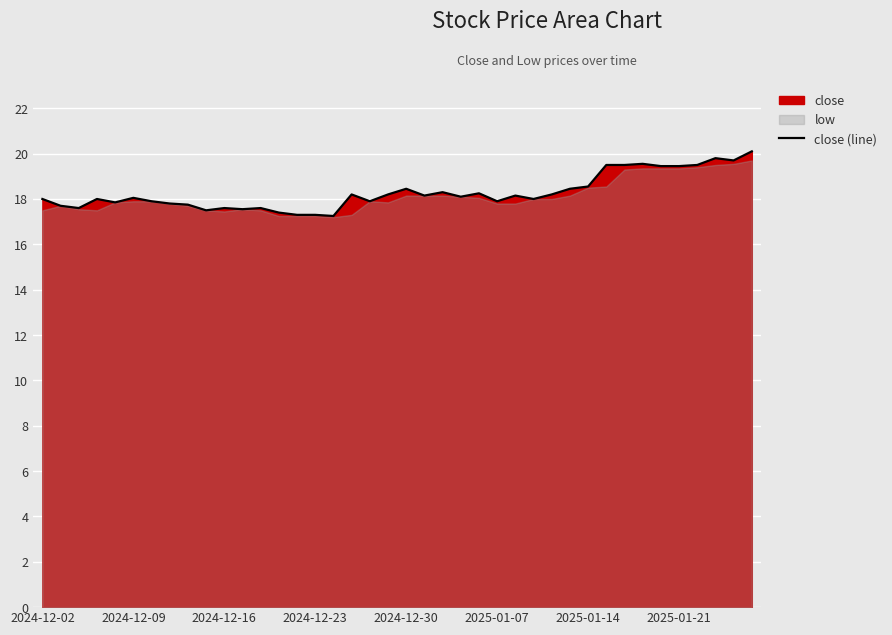

What is the value of the 4th point from the left?

18.0